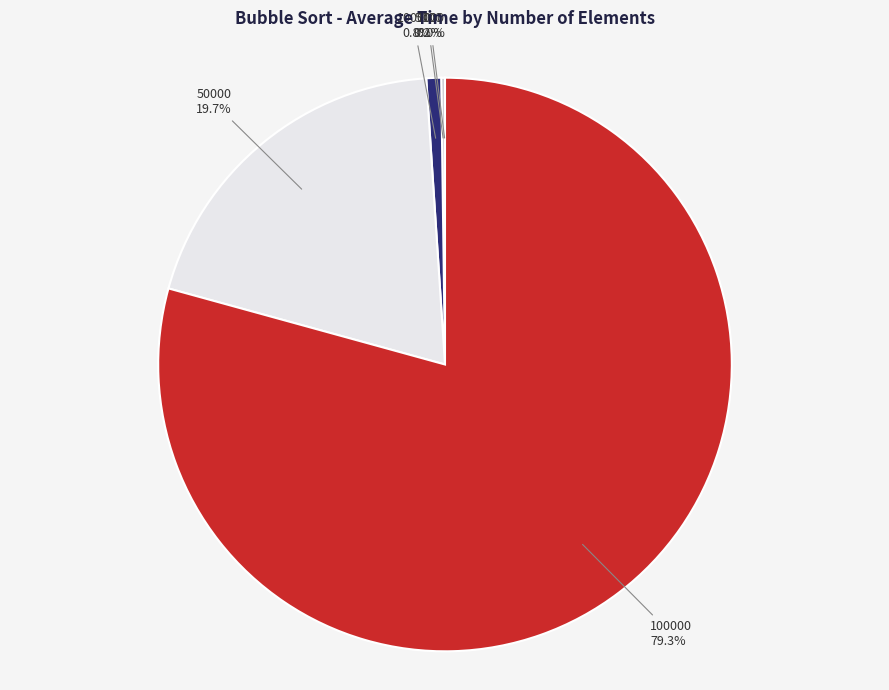

Does any single category account for the majority?

Yes